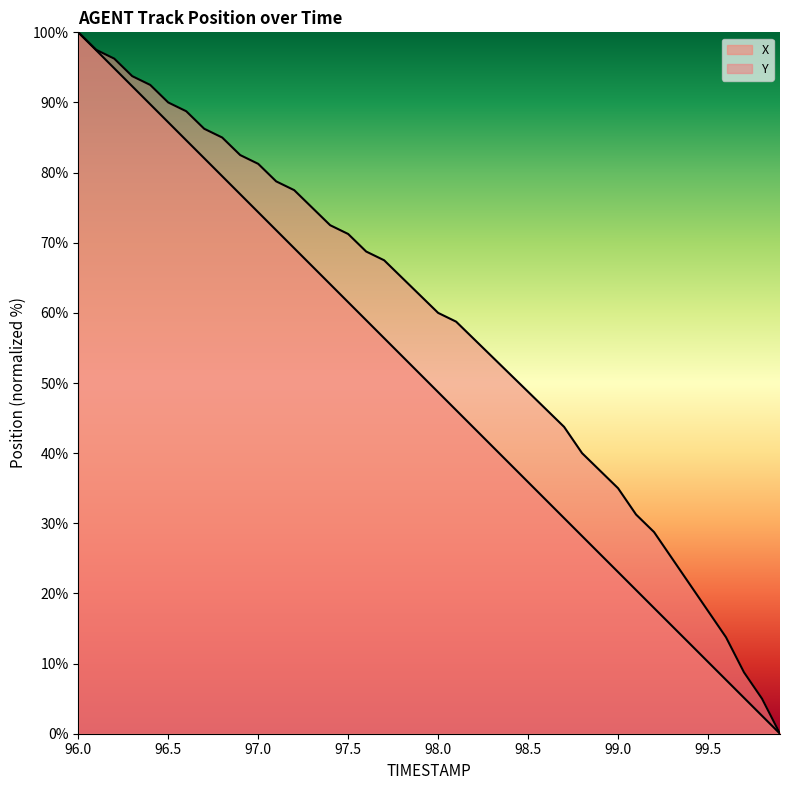

Is the value of X at 99.3 greater than the value of Y at 97.3?

No